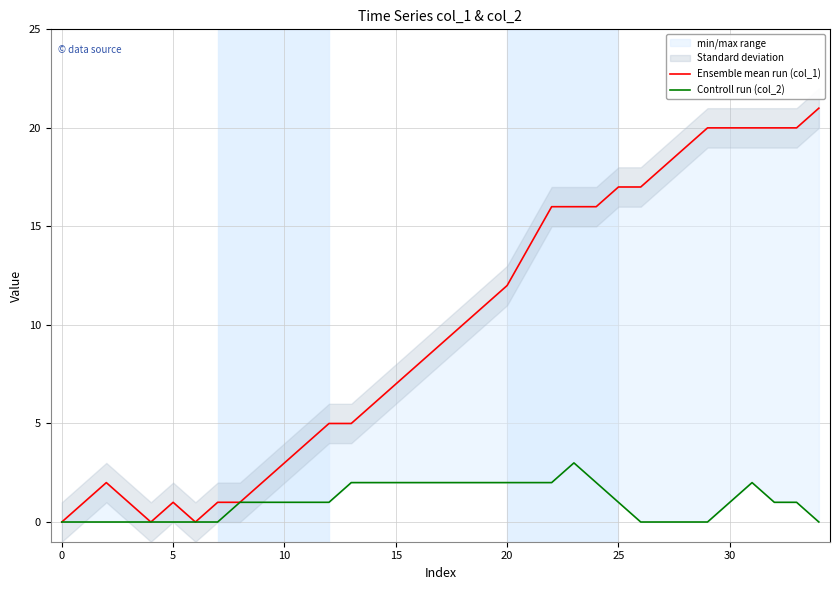

List the series in order of their overall mean, lowest first.

Controll run (col_2), Ensemble mean run (col_1)